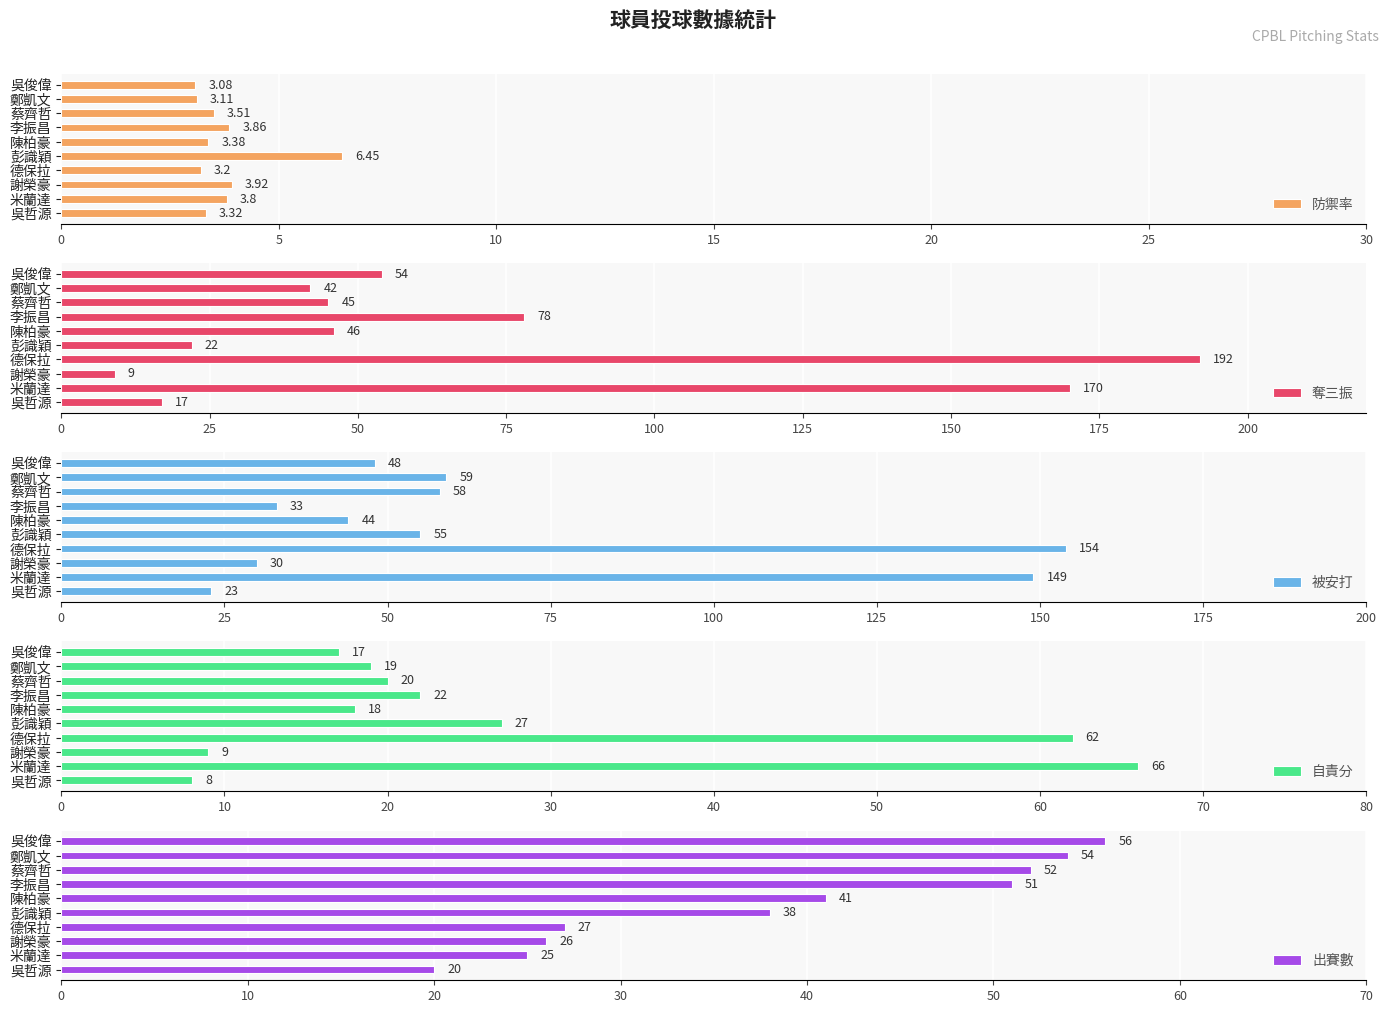

How many values in the 奪三振 series are below 46?

5